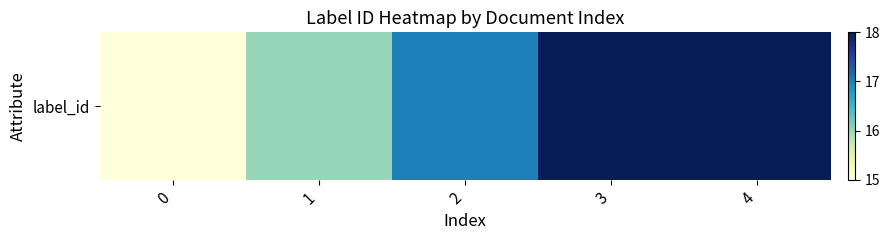

What is the change in value from 0 to 4?

+3